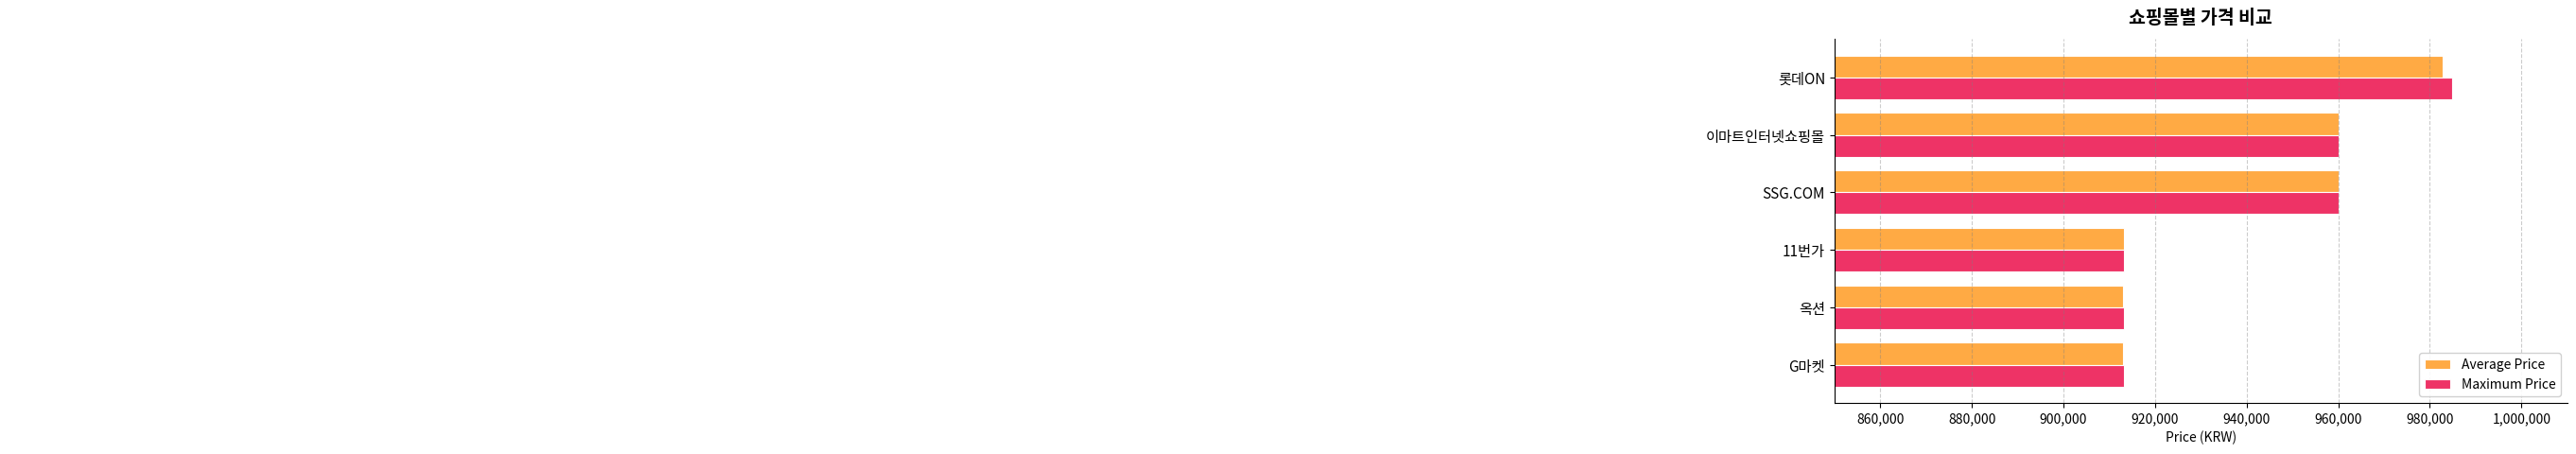

True or false: Average Price has a value of 1200502 at 옥션.

False